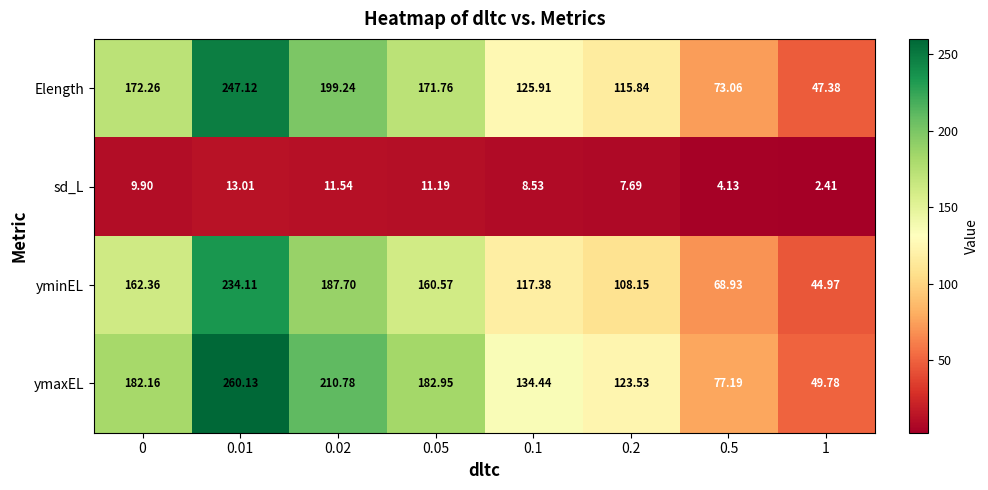

At 0.05, list the series in order from largest to smallest.

ymaxEL, Elength, yminEL, sd_L